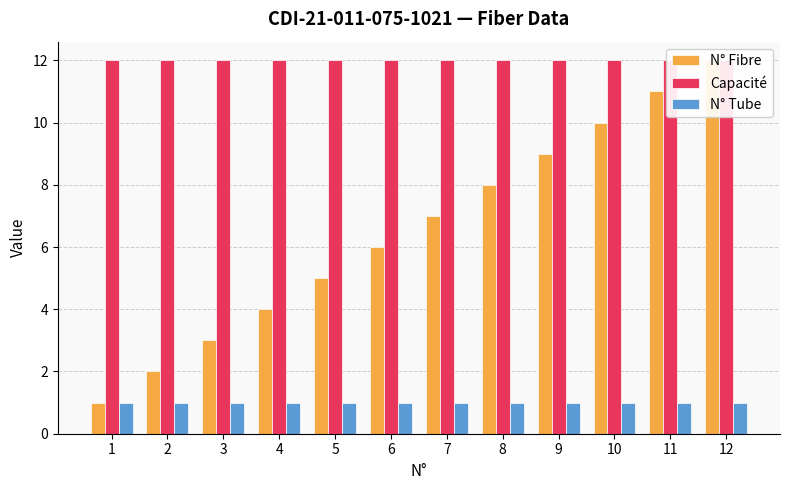

How many groups of bars are there?

12